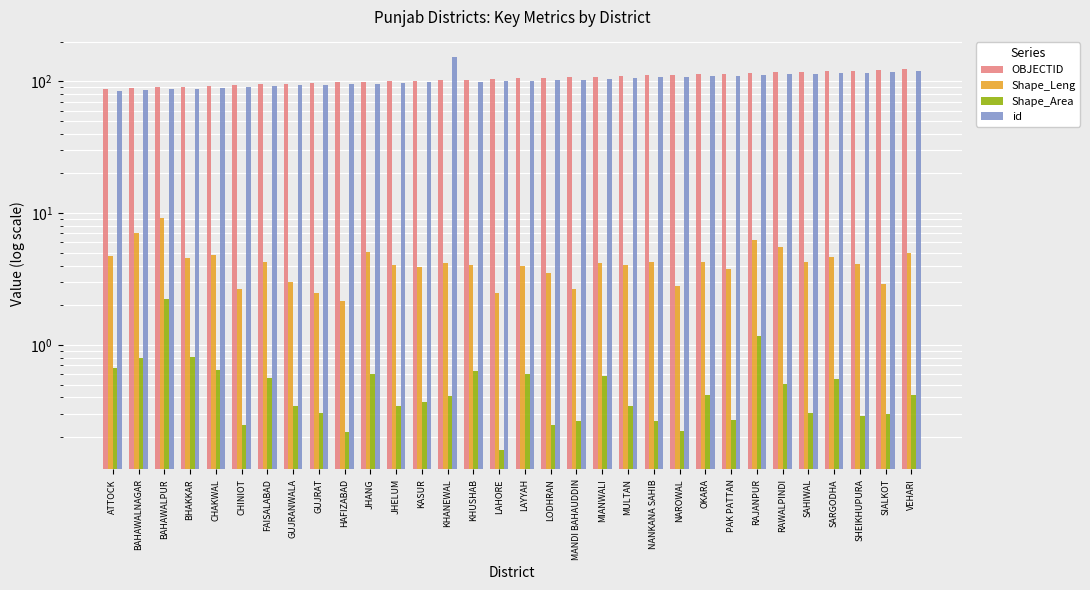

Read the OBJECTID value at GUJRANWALA.

96.0